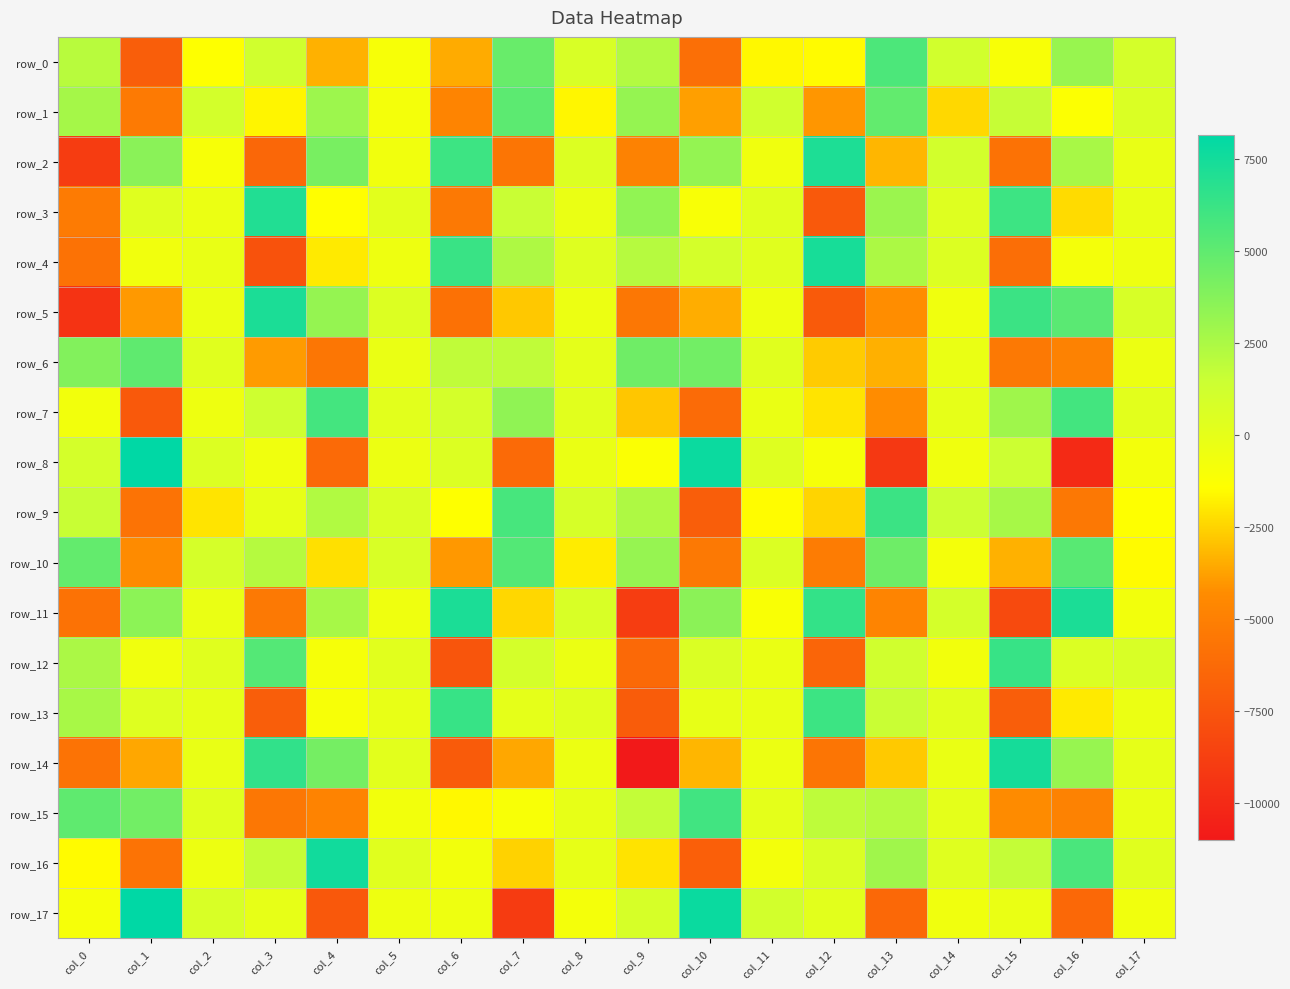

Reading left to right, list all the values displayed in this chart.

row_0: col_0=2086.1	col_1=-6981.3	col_2=-1369.5	col_3=1234.3	col_4=-3337.9	col_5=-981.8	col_6=-3499.0	col_7=4690.4	col_8=776.4	col_9=2277.3	col_10=-5955.2	col_11=-1582.3	col_12=-1516.8	col_13=5649.3	col_14=1146.6	col_15=-1015.0	col_16=3125.3	col_17=978.3
row_1: col_0=2714.8	col_1=-5339.4	col_2=1030.9	col_3=-1681.8	col_4=2960.4	col_5=-849.6	col_6=-4787.1	col_7=5104.0	col_8=-1640.9	col_9=3238.7	col_10=-3792.2	col_11=1178.4	col_12=-4031.7	col_13=4920.3	col_14=-2372.9	col_15=1626.4	col_16=-1273.1	col_17=670.7
row_2: col_0=-8946.1	col_1=3629.7	col_2=-975.2	col_3=-6468.9	col_4=4160.1	col_5=-638.0	col_6=6111.7	col_7=-5584.6	col_8=563.2	col_9=-4886.1	col_10=3264.3	col_11=-621.4	col_12=7152.1	col_13=-3241.1	col_14=1089.2	col_15=-5835.1	col_16=2618.2	col_17=-195.3
row_3: col_0=-5295.4	col_1=372.7	col_2=-317.3	col_3=7071.2	col_4=-1441.8	col_5=155.8	col_6=-5419.1	col_7=1503.6	col_8=-282.9	col_9=3345.1	col_10=-1045.6	col_11=311.3	col_12=-7225.0	col_13=3035.6	col_14=380.2	col_15=6105.7	col_16=-2284.9	col_17=-121.5
row_4: col_0=-5782.2	col_1=-646.9	col_2=-205.5	col_3=-7645.2	col_4=-1943.5	col_5=-460.5	col_6=6276.4	col_7=2407.4	col_8=433.4	col_9=2171.0	col_10=950.5	col_11=294.4	col_12=7349.4	col_13=2472.3	col_14=497.2	col_15=-6031.1	col_16=-858.4	col_17=-468.1
row_5: col_0=-9451.4	col_1=-3943.0	col_2=-324.4	col_3=7243.3	col_4=3224.7	col_5=512.8	col_6=-5844.5	col_7=-2780.1	col_8=-355.1	col_9=-5504.6	col_10=-3468.4	col_11=-464.3	col_12=-7167.0	col_13=-4249.3	col_14=-611.9	col_15=6192.7	col_16=5178.4	col_17=796.5
row_6: col_0=3876.5	col_1=5000.6	col_2=303.9	col_3=-3916.5	col_4=-5540.7	col_5=-281.8	col_6=1819.2	col_7=1835.8	col_8=74.2	col_9=4478.7	col_10=4410.3	col_11=326.0	col_12=-2728.5	col_13=-3375.6	col_14=-287.5	col_15=-5381.0	col_16=-4867.7	col_17=-378.2
row_7: col_0=-723.1	col_1=-7250.8	col_2=-504.7	col_3=1283.0	col_4=5895.5	col_5=168.5	col_6=1005.9	col_7=3384.0	col_8=261.5	col_9=-2810.8	col_10=-6183.7	col_11=-254.6	col_12=-2060.6	col_13=-4270.2	col_14=-64.5	col_15=2911.6	col_16=5918.7	col_17=183.6
row_8: col_0=968.0	col_1=8143.0	col_2=528.4	col_3=-567.4	col_4=-6274.4	col_5=-402.5	col_6=491.0	col_7=-6239.0	col_8=-252.5	col_9=-1202.1	col_10=7766.2	col_11=444.2	col_12=-920.7	col_13=-9165.2	col_14=-584.5	col_15=1418.8	col_16=-9953.9	col_17=-756.2
row_9: col_0=1568.2	col_1=-5740.2	col_2=-2066.3	col_3=-86.6	col_4=2289.7	col_5=642.4	col_6=-1414.7	col_7=5798.0	col_8=847.3	col_9=2422.0	col_10=-6952.2	col_11=-1491.8	col_12=-2475.9	col_13=6209.8	col_14=1410.9	col_15=2656.9	col_16=-5432.1	col_17=-1352.8
row_10: col_0=4879.0	col_1=-4336.2	col_2=936.3	col_3=2176.4	col_4=-2183.6	col_5=784.5	col_6=-3984.1	col_7=5409.8	col_8=-1903.7	col_9=3219.1	col_10=-5364.5	col_11=587.8	col_12=-5228.5	col_13=4498.7	col_14=-789.3	col_15=-3355.5	col_16=5218.8	col_17=-1519.9
row_11: col_0=-5812.1	col_1=3557.5	col_2=-262.1	col_3=-5414.0	col_4=2622.8	col_5=-543.6	col_6=7255.7	col_7=-2410.1	col_8=733.2	col_9=-8902.2	col_10=3580.5	col_11=-1085.8	col_12=6459.9	col_13=-4769.9	col_14=969.0	col_15=-8091.4	col_16=7238.0	col_17=-720.4
row_12: col_0=2545.8	col_1=-565.4	col_2=278.7	col_3=5375.4	col_4=-925.0	col_5=254.8	col_6=-7484.1	col_7=947.2	col_8=-297.7	col_9=-6357.9	col_10=646.8	col_11=-281.5	col_12=-6549.6	col_13=1183.7	col_14=-675.3	col_15=6313.6	col_16=585.2	col_17=771.8
row_13: col_0=2607.1	col_1=438.9	col_2=-24.4	col_3=-6985.1	col_4=-976.2	col_5=-129.7	col_6=6305.2	col_7=39.3	col_8=308.4	col_9=-7105.6	col_10=-92.5	col_11=-212.1	col_12=6168.7	col_13=1525.4	col_14=252.0	col_15=-6935.6	col_16=-1938.5	col_17=-304.3
row_14: col_0=-5730.0	col_1=-3617.5	col_2=-212.9	col_3=6535.7	col_4=4291.5	col_5=202.7	col_6=-7112.2	col_7=-3595.9	col_8=-371.6	col_9=-11001.0	col_10=-3223.8	col_11=-361.1	col_12=-5574.4	col_13=-2738.2	col_14=-242.0	col_15=7438.6	col_16=3148.4	col_17=-42.7
row_15: col_0=4992.6	col_1=4416.7	col_2=320.7	col_3=-5480.2	col_4=-4806.7	col_5=-713.0	col_6=-1580.1	col_7=-1059.7	col_8=-94.8	col_9=1740.1	col_10=6005.9	col_11=79.4	col_12=1875.8	col_13=2158.7	col_14=101.7	col_15=-4375.8	col_16=-4875.0	col_17=-140.0
row_16: col_0=-1514.7	col_1=-5689.4	col_2=-431.5	col_3=1673.8	col_4=7596.2	col_5=321.8	col_6=-721.7	col_7=-2512.3	col_8=-96.0	col_9=-2125.4	col_10=-6912.0	col_11=-782.4	col_12=643.0	col_13=2878.5	col_14=356.6	col_15=1713.2	col_16=5716.8	col_17=335.9
row_17: col_0=-914.9	col_1=8160.7	col_2=767.5	col_3=-80.7	col_4=-7305.9	col_5=-473.5	col_6=-454.5	col_7=-8989.7	col_8=-852.7	col_9=836.3	col_10=7806.2	col_11=1072.7	col_12=221.4	col_13=-6378.2	col_14=-620.4	col_15=-276.2	col_16=-6370.2	col_17=-668.9